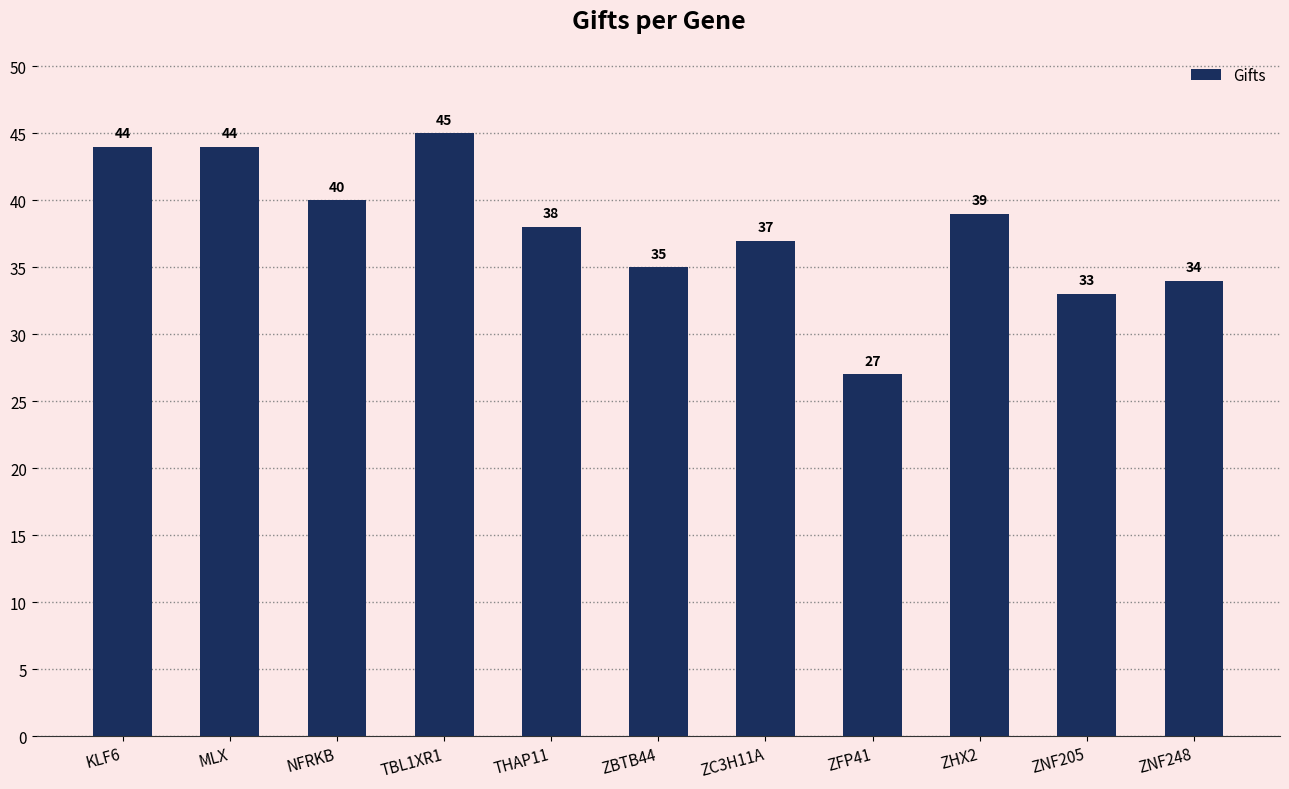

What is the difference between the values at THAP11 and MLX?

6